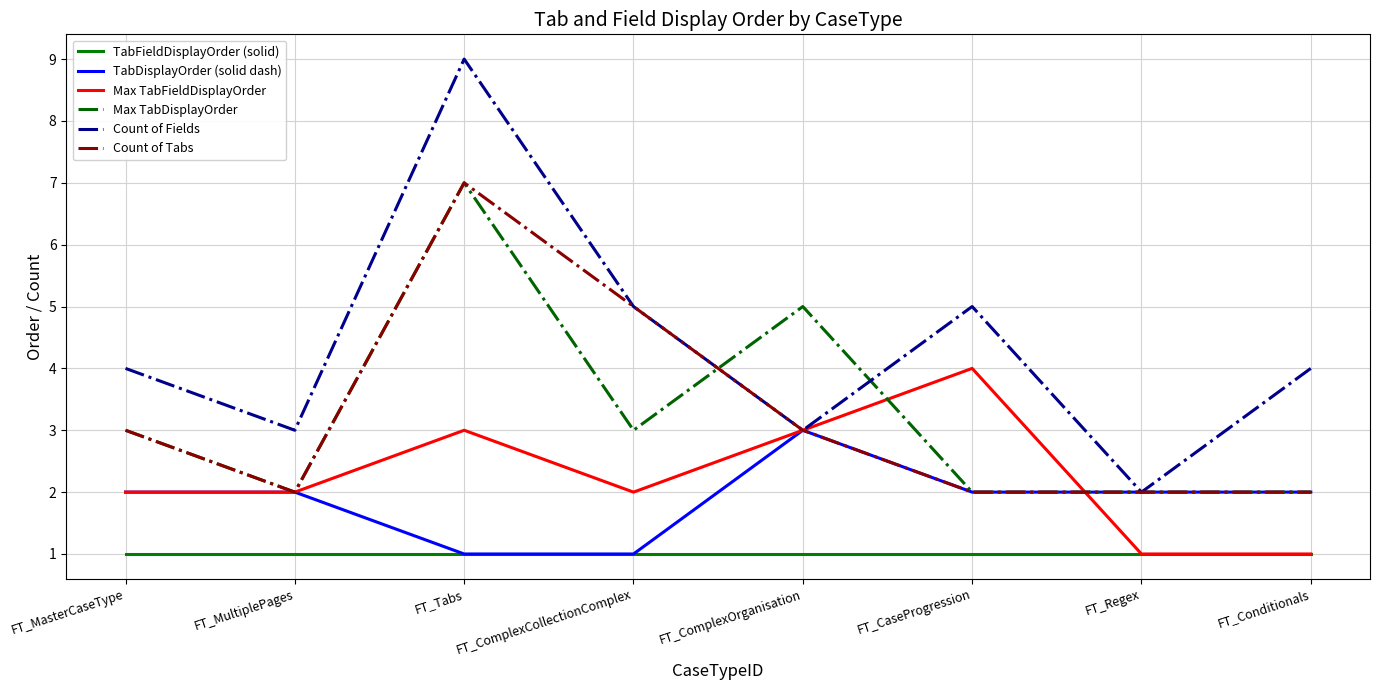

Is the value of Max TabFieldDisplayOrder at FT_Regex greater than the value of Count of Fields at FT_Conditionals?

No